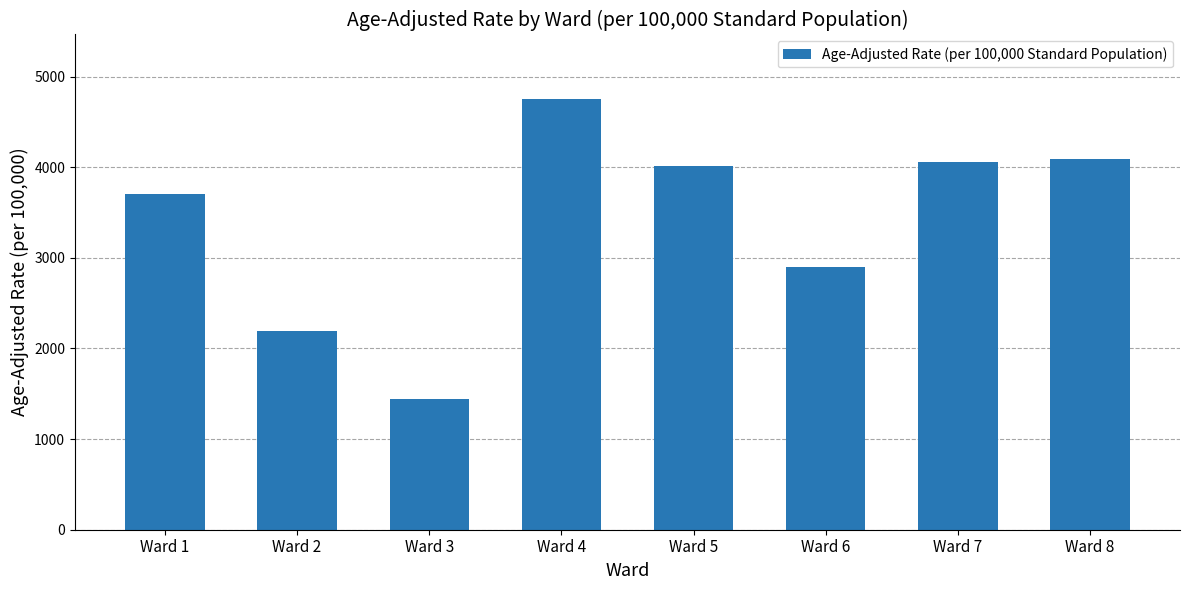

What is the value of the 4th bar from the left?

4751.6